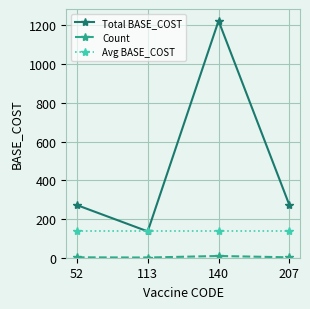

At which category does the chart reach its peak across all series?

140